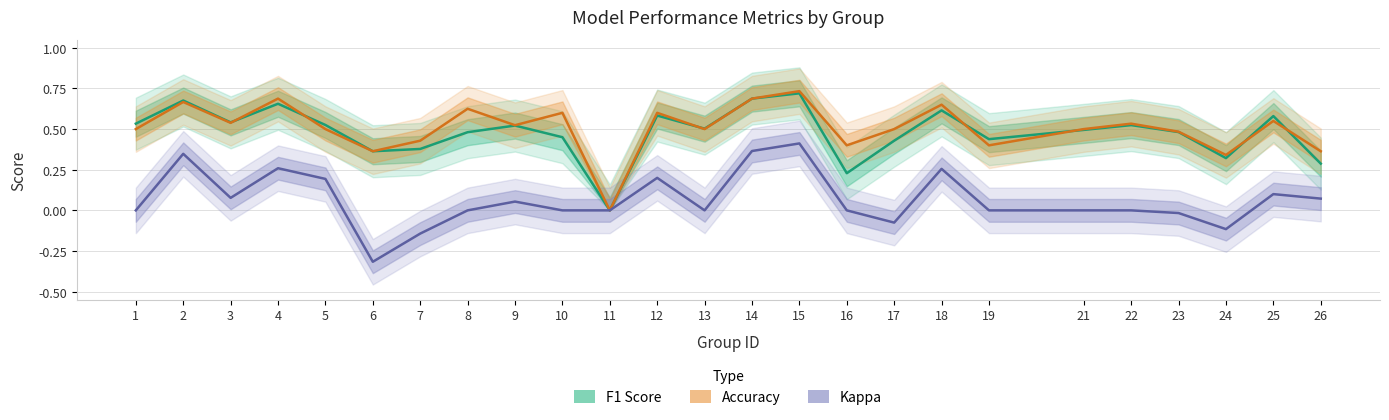

Rank the series by their maximum value, from lowest to highest.

Kappa, F1 Score, Accuracy